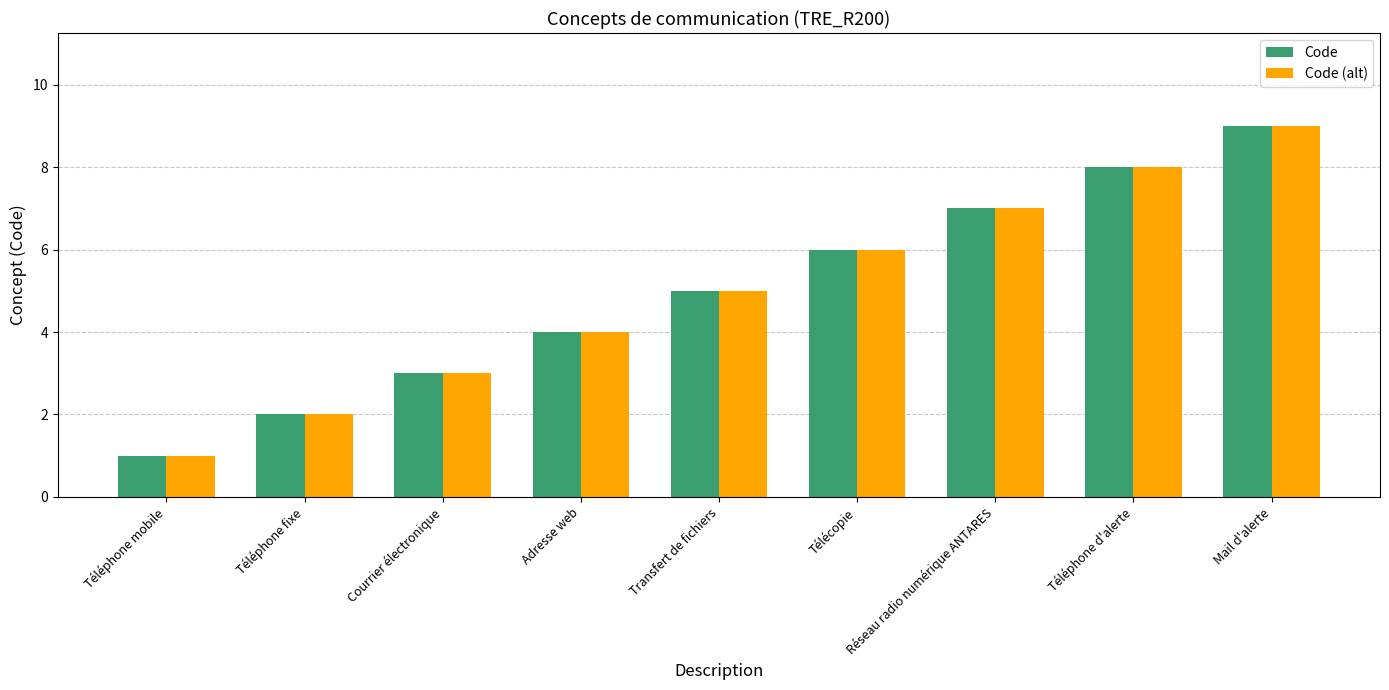

What is the sum of the Code (alt) values at Télécopie and Mail d'alerte?

15